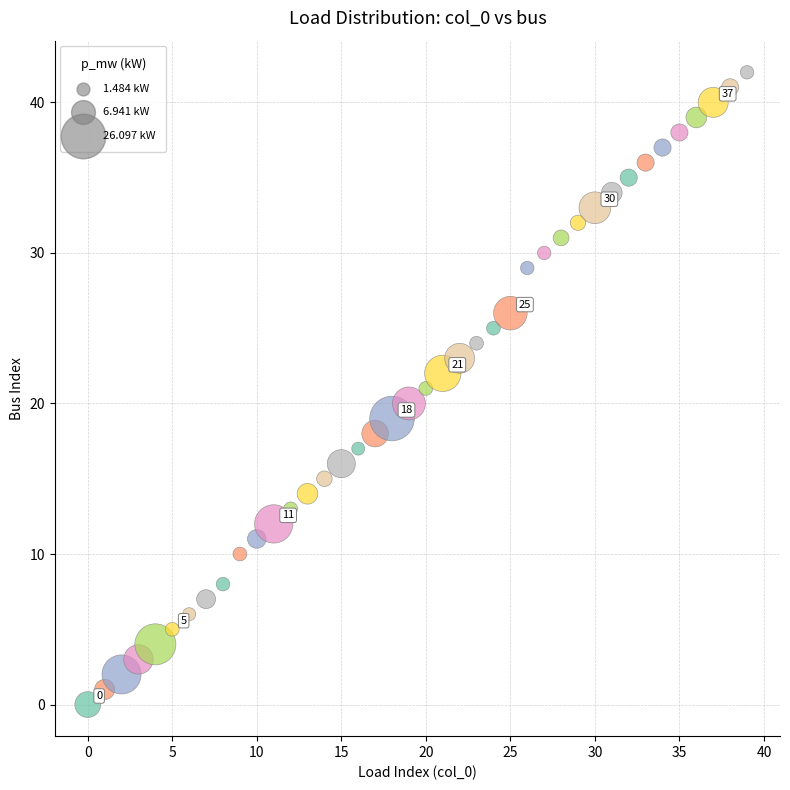

What is the range of Y values (max minus min)?

42